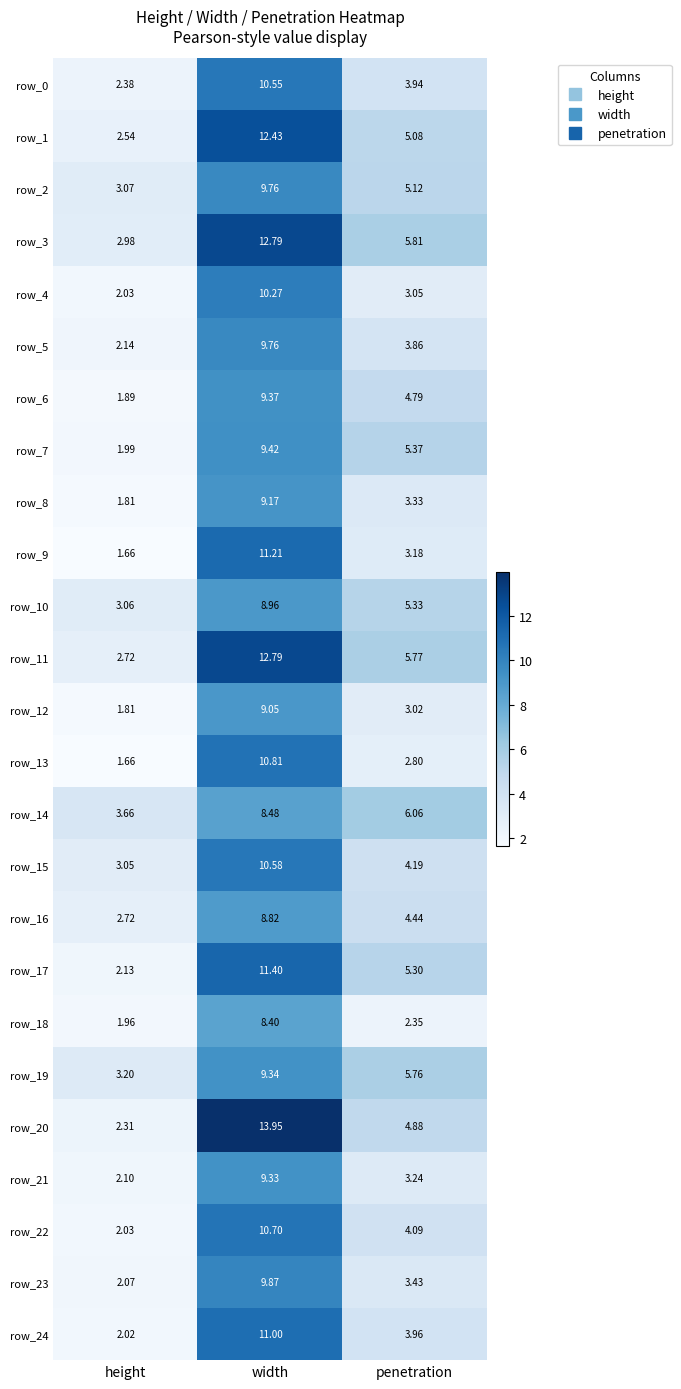

At which label does row_15 reach its minimum?

height